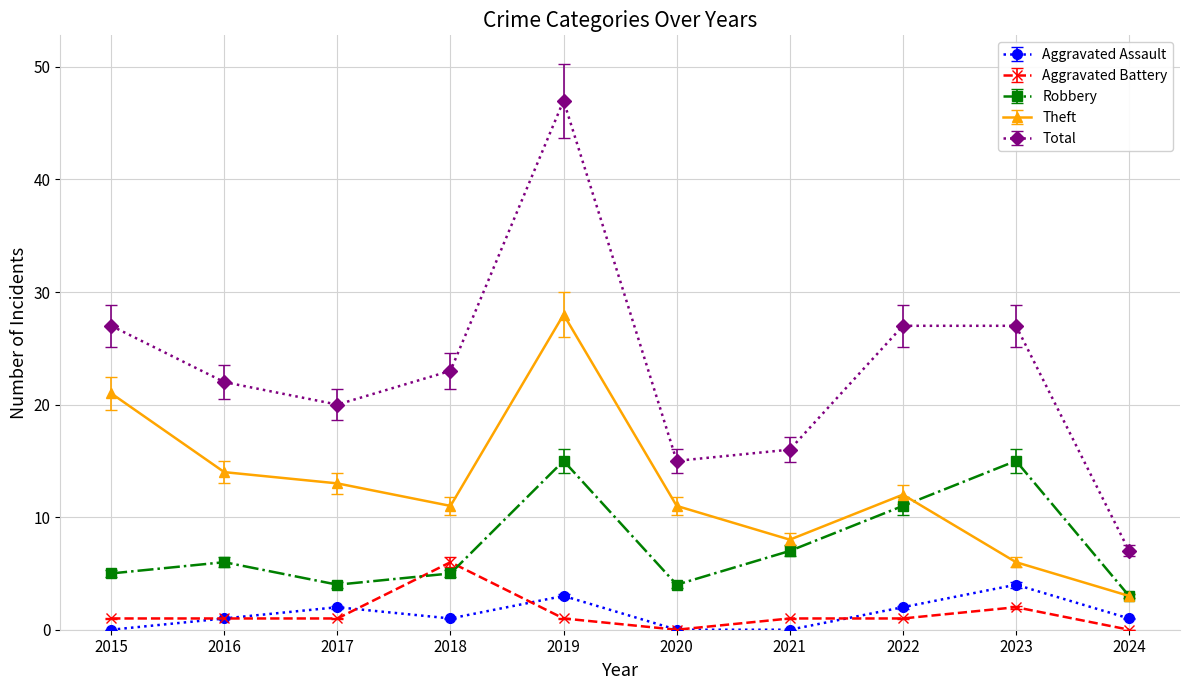

Where is the first local minimum for Total?

2017